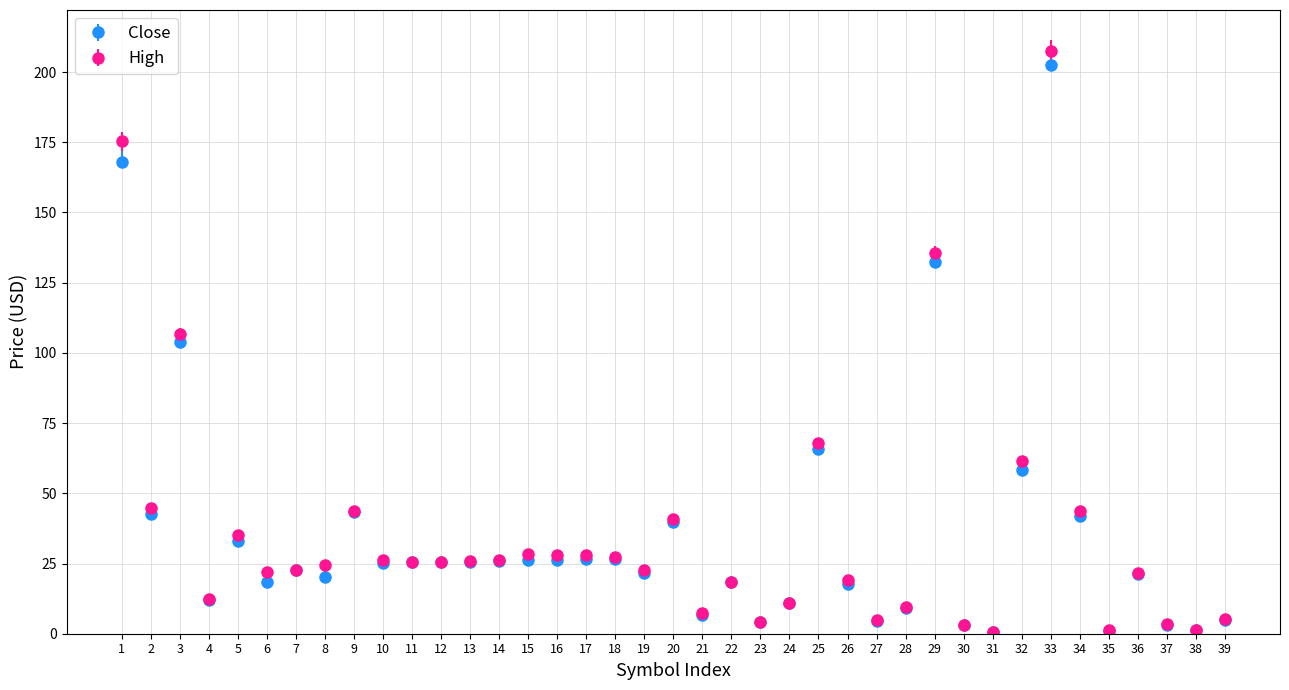

At which category is the sum across all series the highest?

33